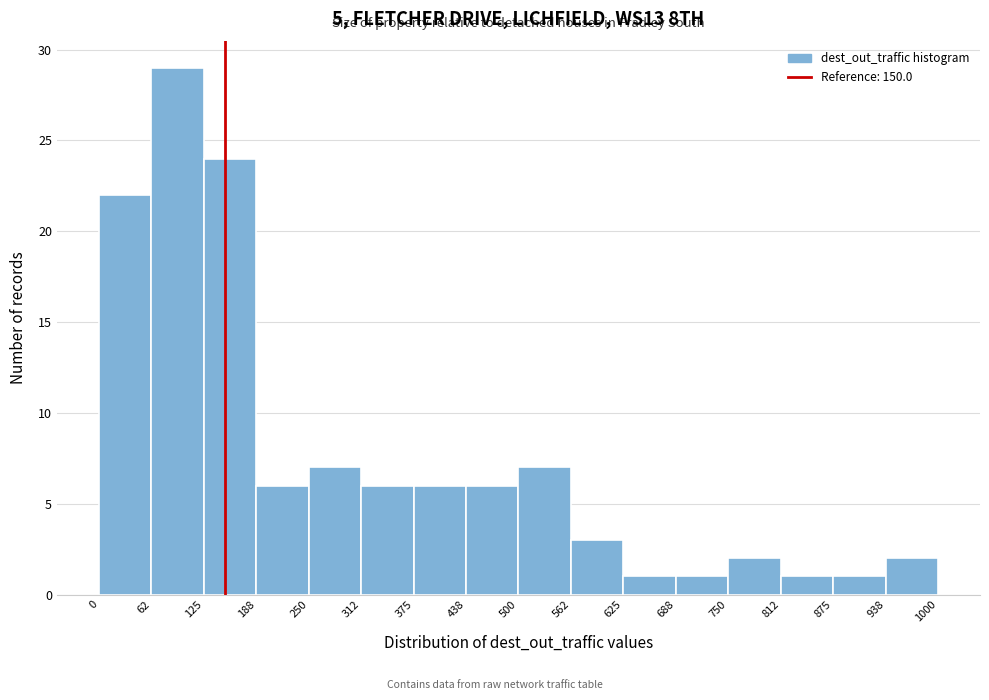

What is the height of the bar covering 625 to 688 on the x-axis? The values are not printed on the chart, so give them approximately, as read against the axis.

1